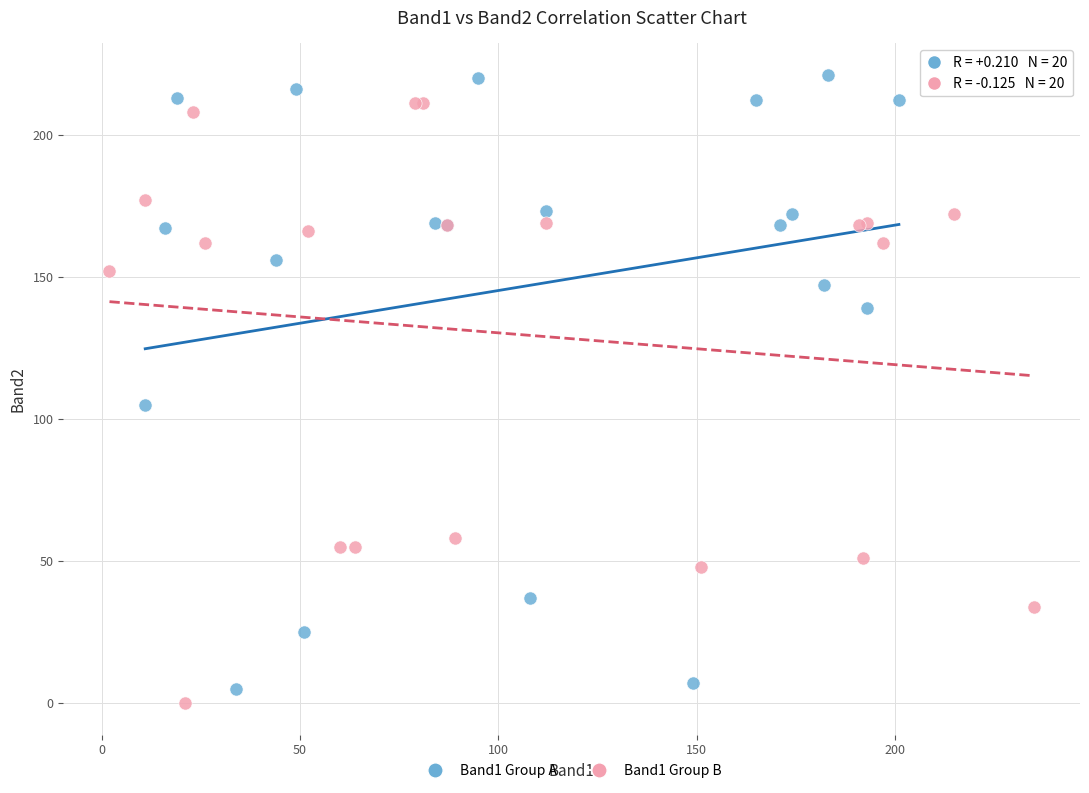

Which series contains the highest Y value?

Band1 Group A